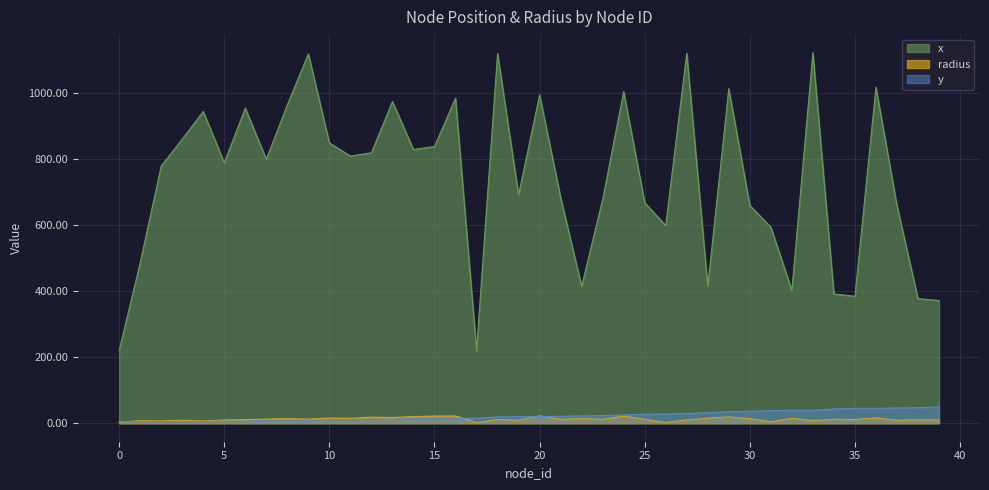

What is the average value of the radius series?

12.3